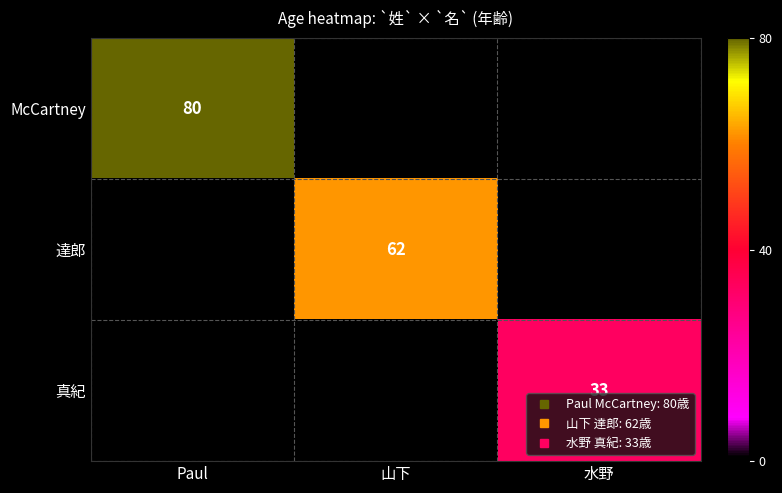

How many values in the 達郎 series exceed 0?

1